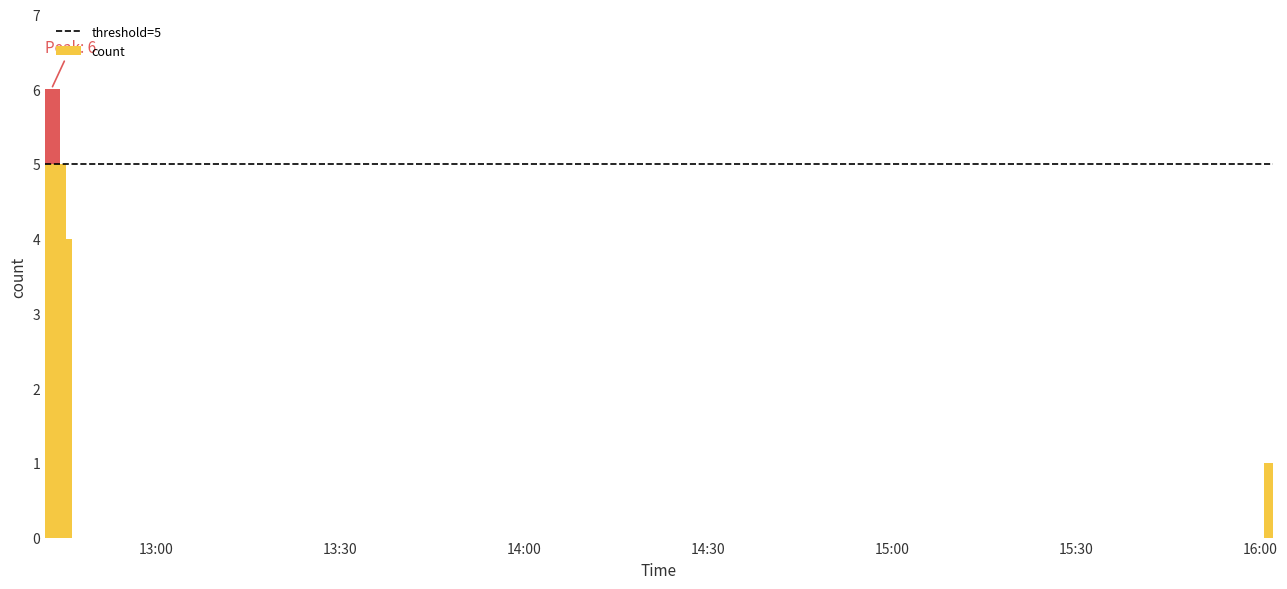

Are the bars horizontal?

No